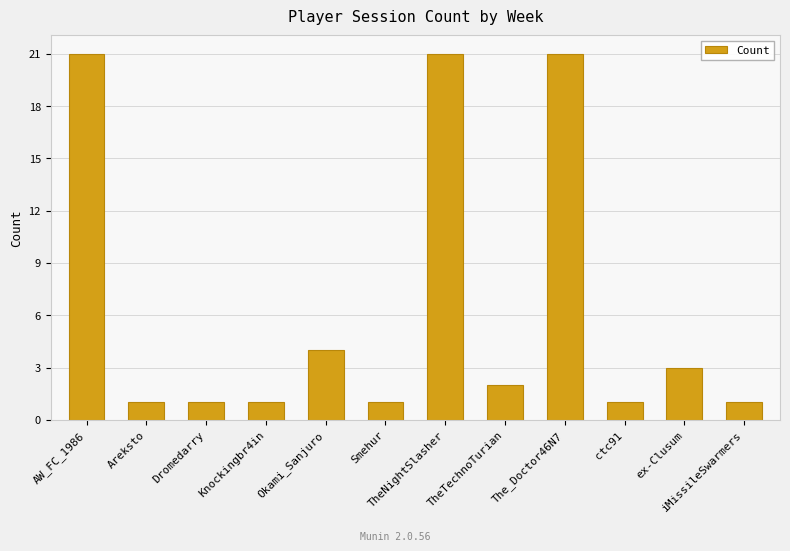

What is the ratio of the value at The_Doctor46N7 to the value at Areksto?

21.0